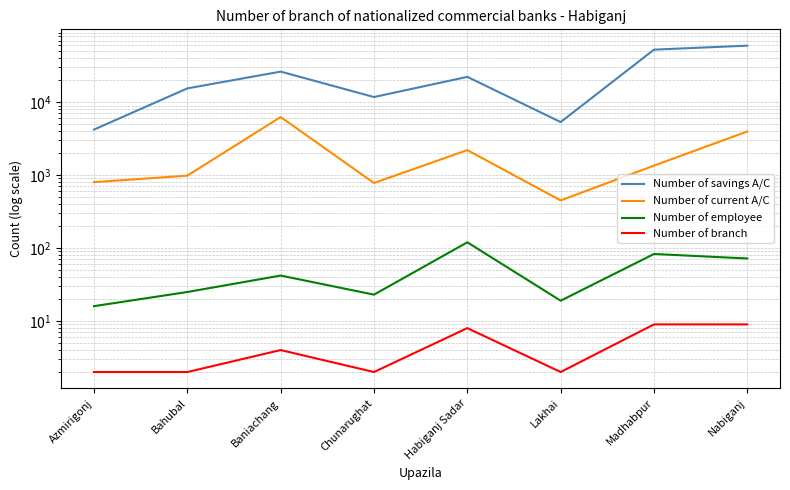

Is this an area chart (filled region under the line)?

No